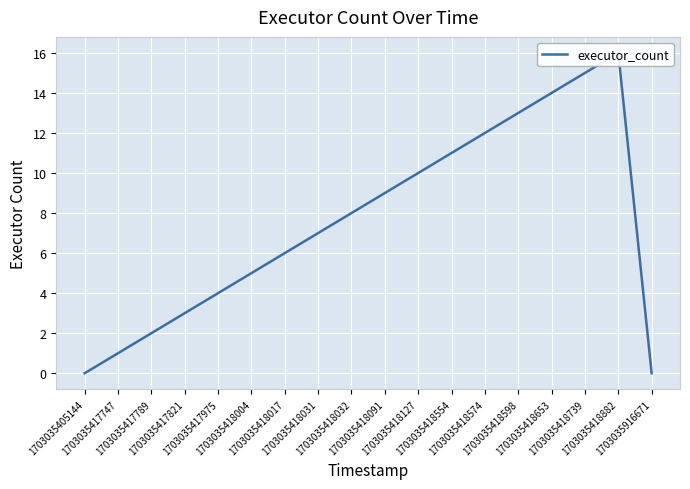

True or false: the data shows 7 at 1703035418004.

False